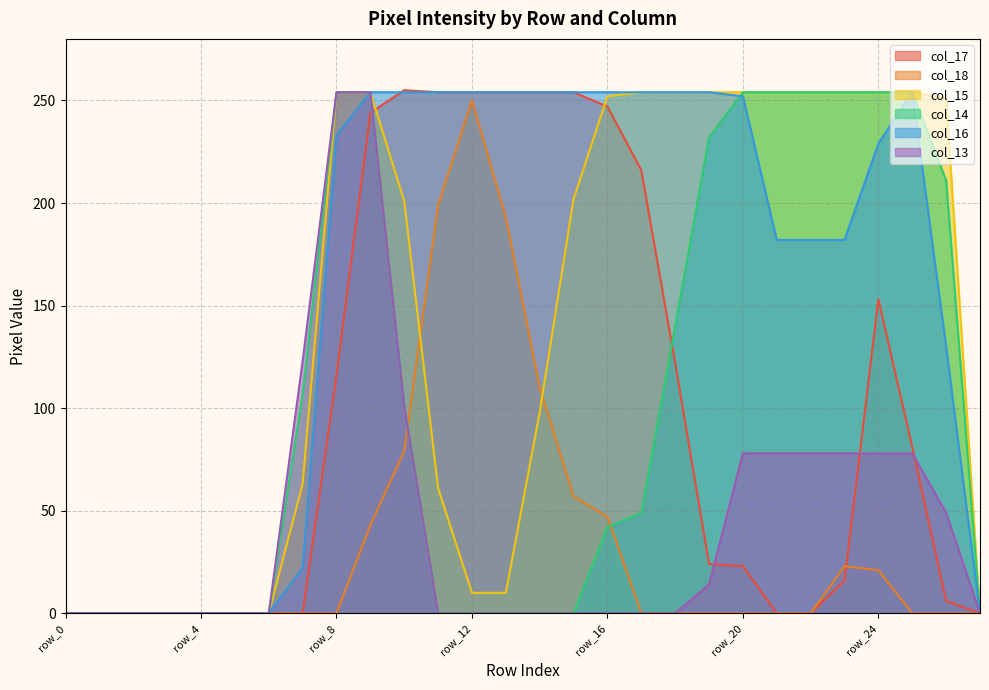

How many values in the col_14 series are below 49?

14